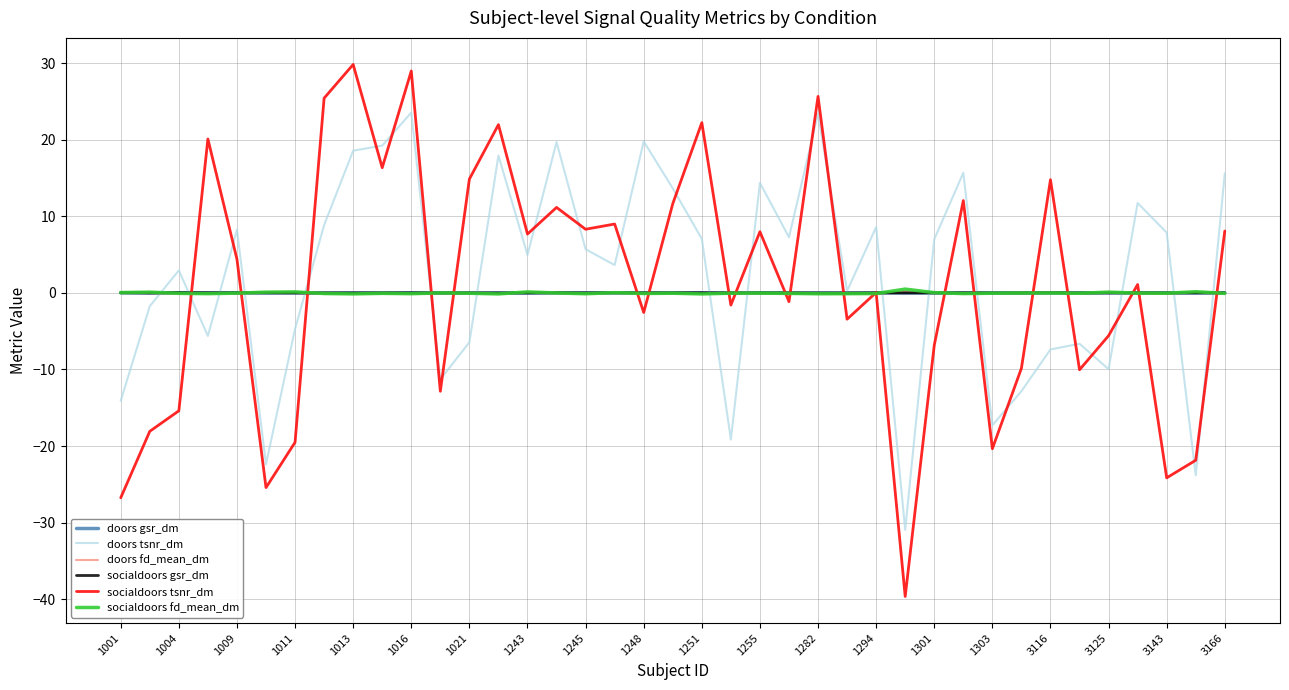

Which series has the largest range (max minus min)?

socialdoors tsnr_dm